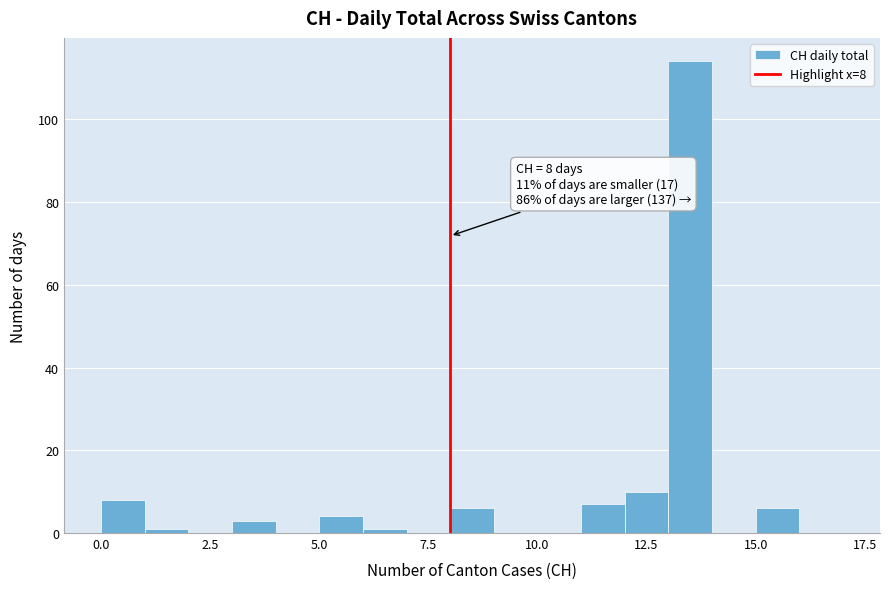

Around what value on the x-axis is the tallest bar? Give the approximate position of its centre, as read against the axis.

13.5